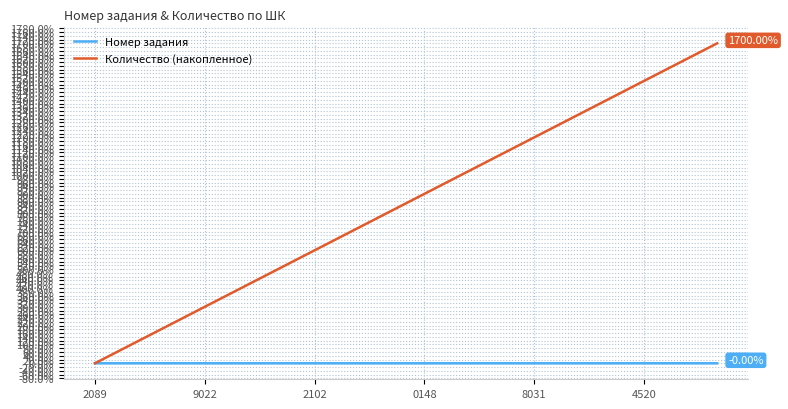

Which series has the widest spread of values?

Количество (накопленное)